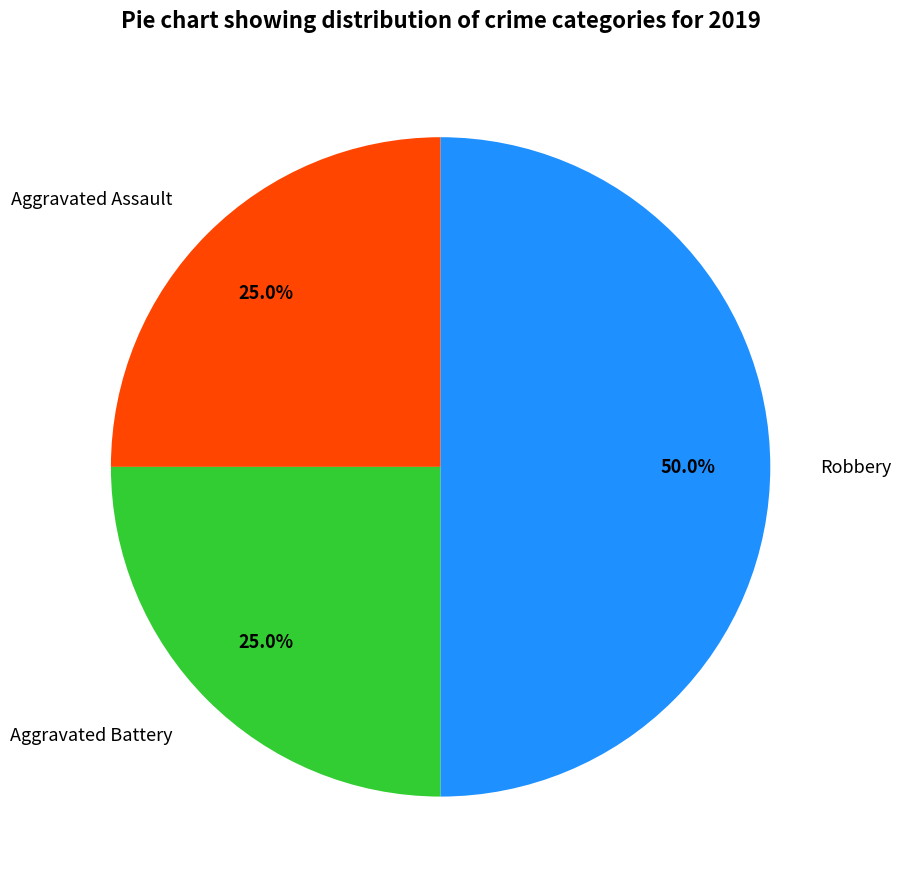

Does Aggravated Assault represent more than half of the total?

No